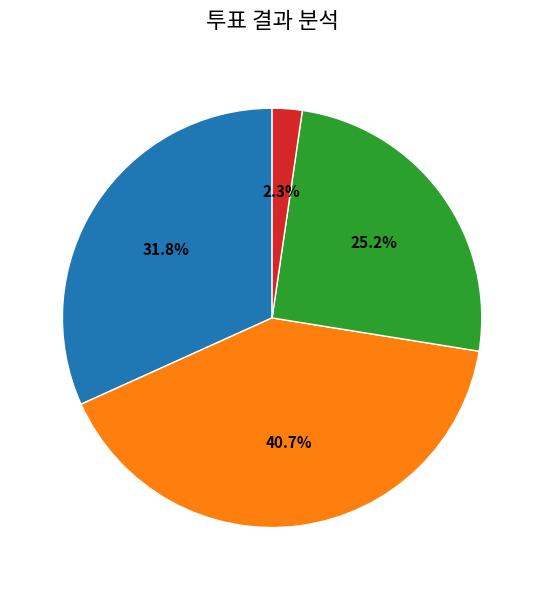

To the nearest percent, what is the average slice percentage?

25%